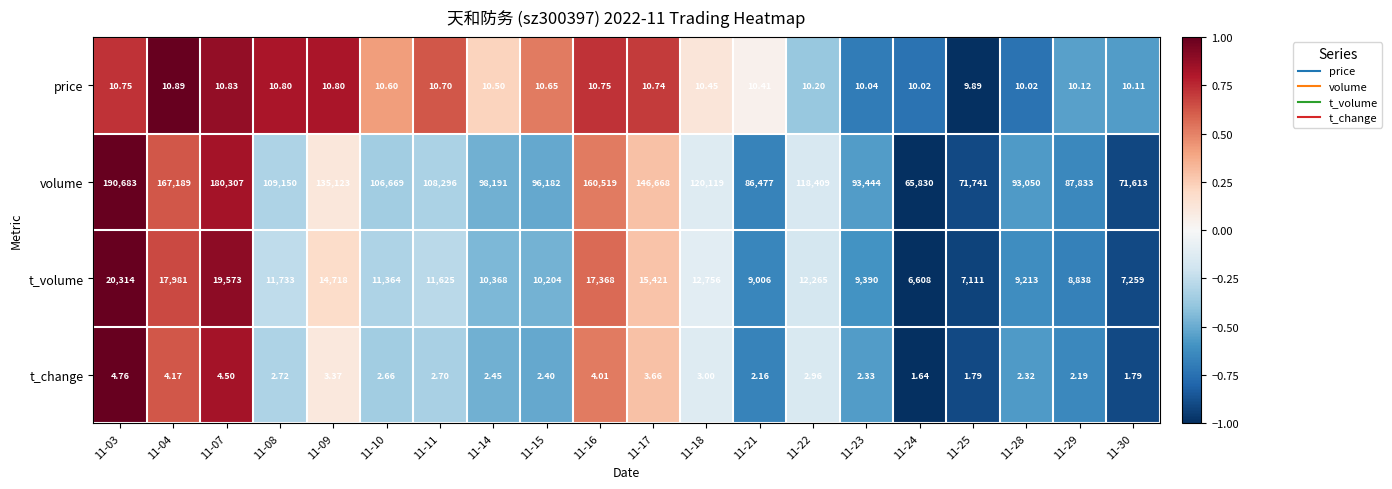

Which series has the widest spread of values?

volume